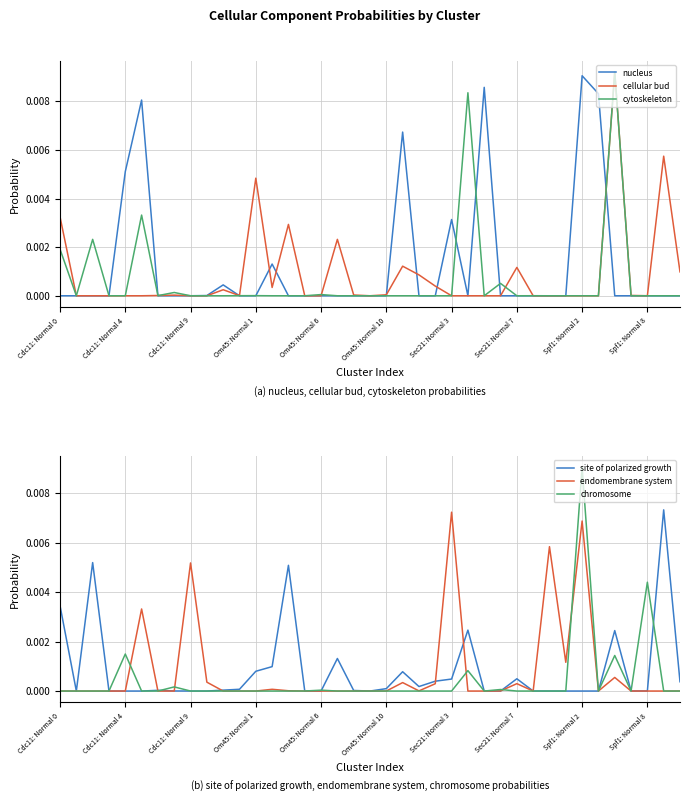

At which label does nucleus reach its peak?

Spf1: Normal 2